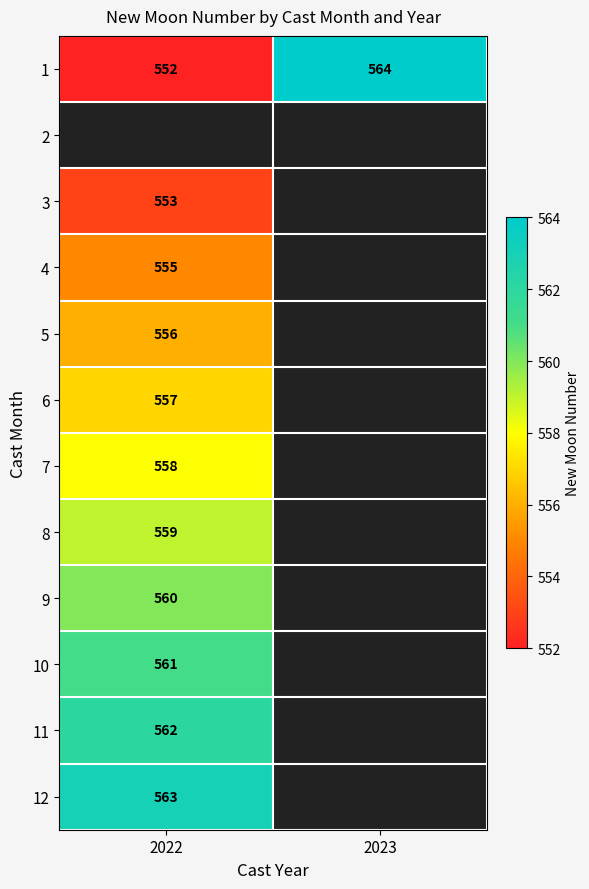

The value of 1 at 2022 is 925.2. True or false?

False